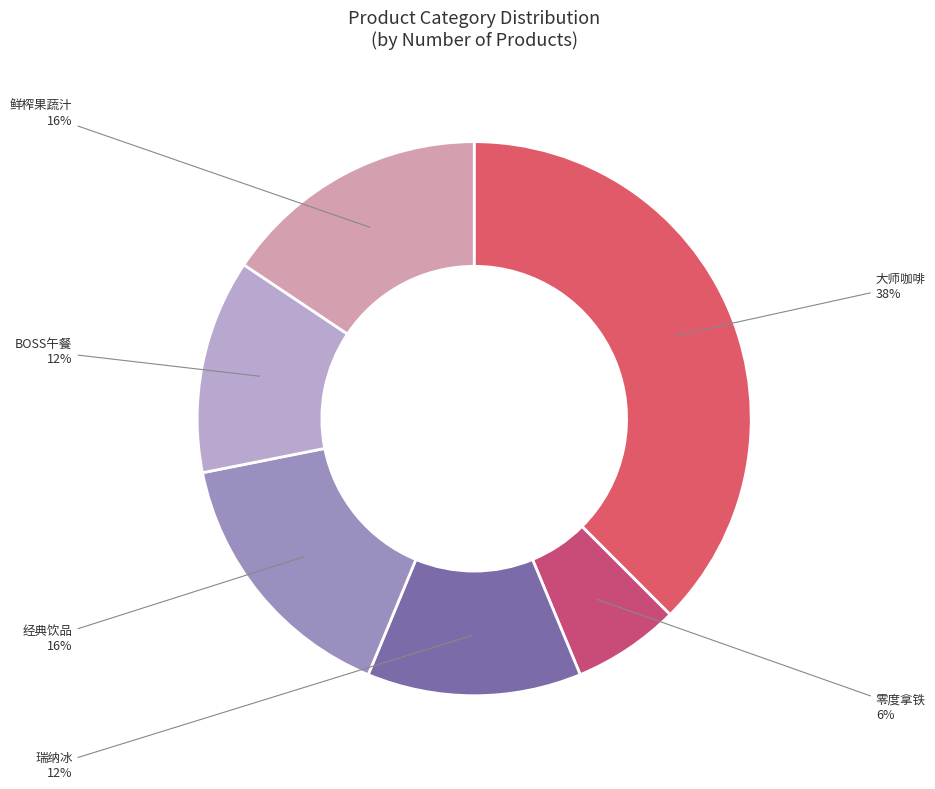

Does 瑞纳冰 account for over 50% of the chart?

No